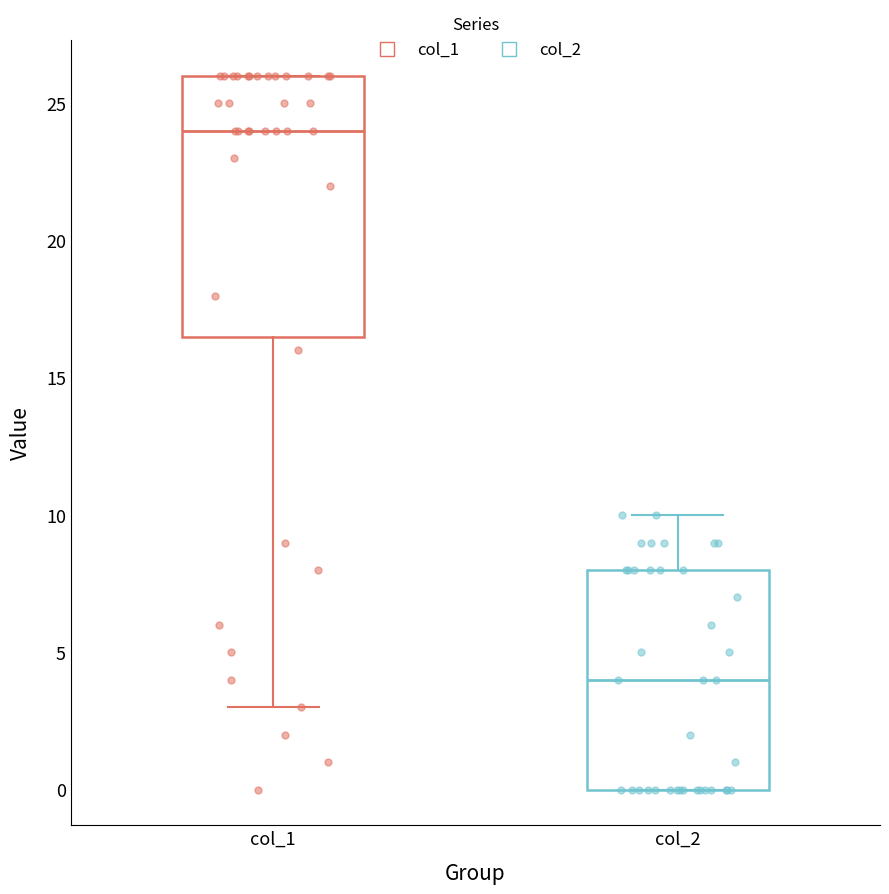

Where is the upper edge of the box for col_2 on the y-axis? The values are not printed on the chart, so give them approximately, as read against the axis.

8.0